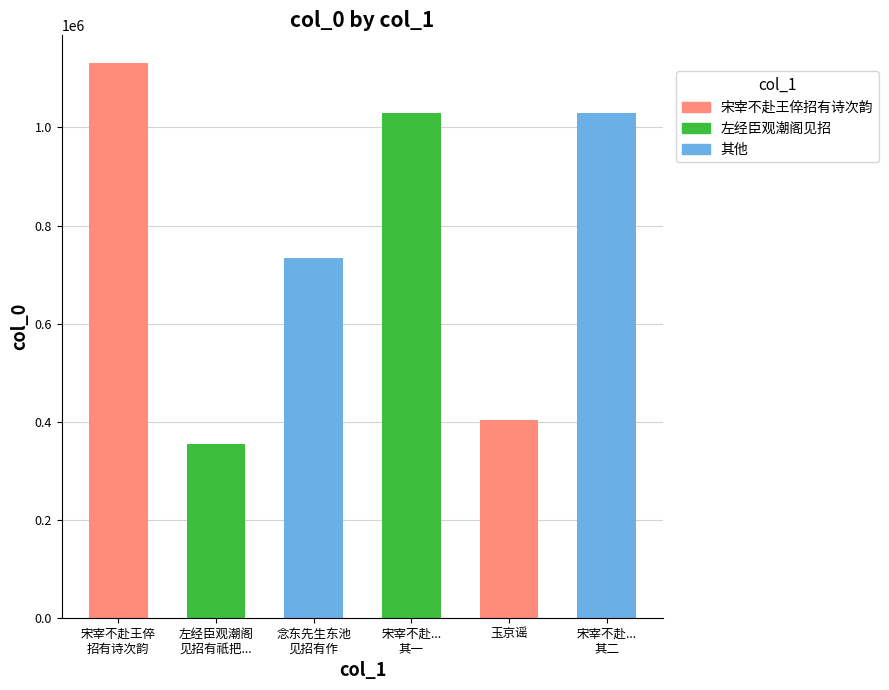

True or false: the data shows 1131396 at 宋宰不赴王倅招有诗次韵.

True